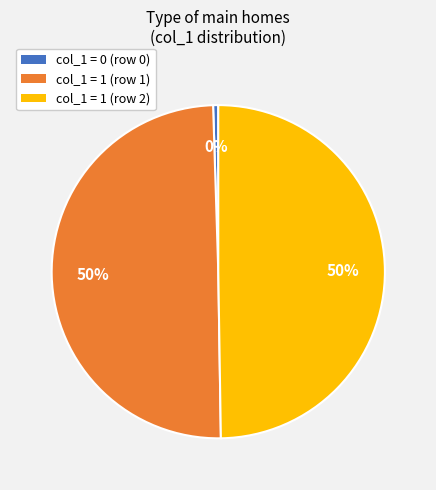

How many segments does this pie chart have?

3